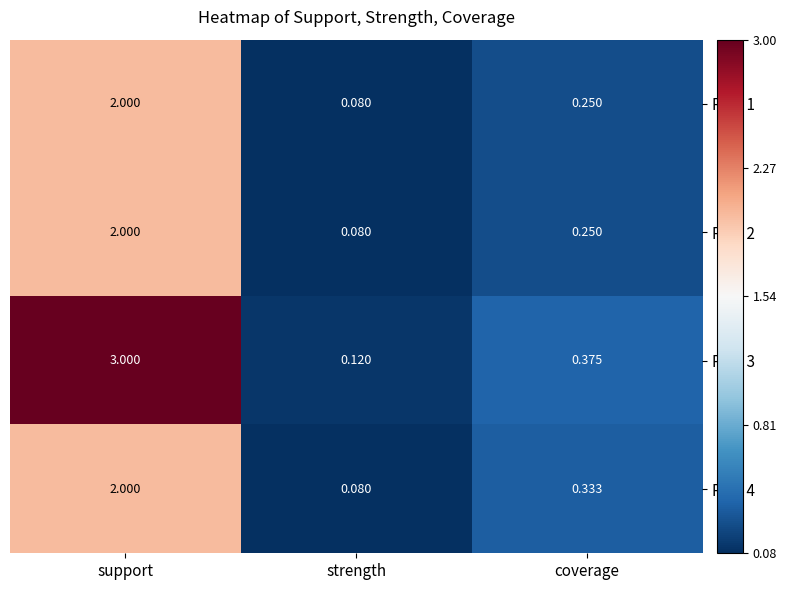

At which label does Row 2 reach its minimum?

strength